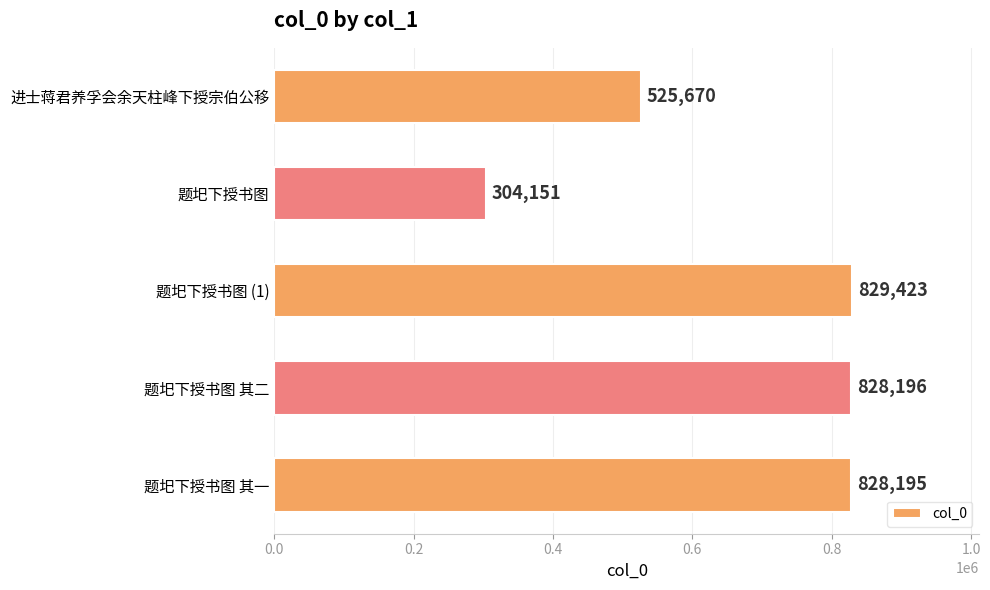

What is the change in value from 题圯下授书图 to 题圯下授书图 (1)?

+525272